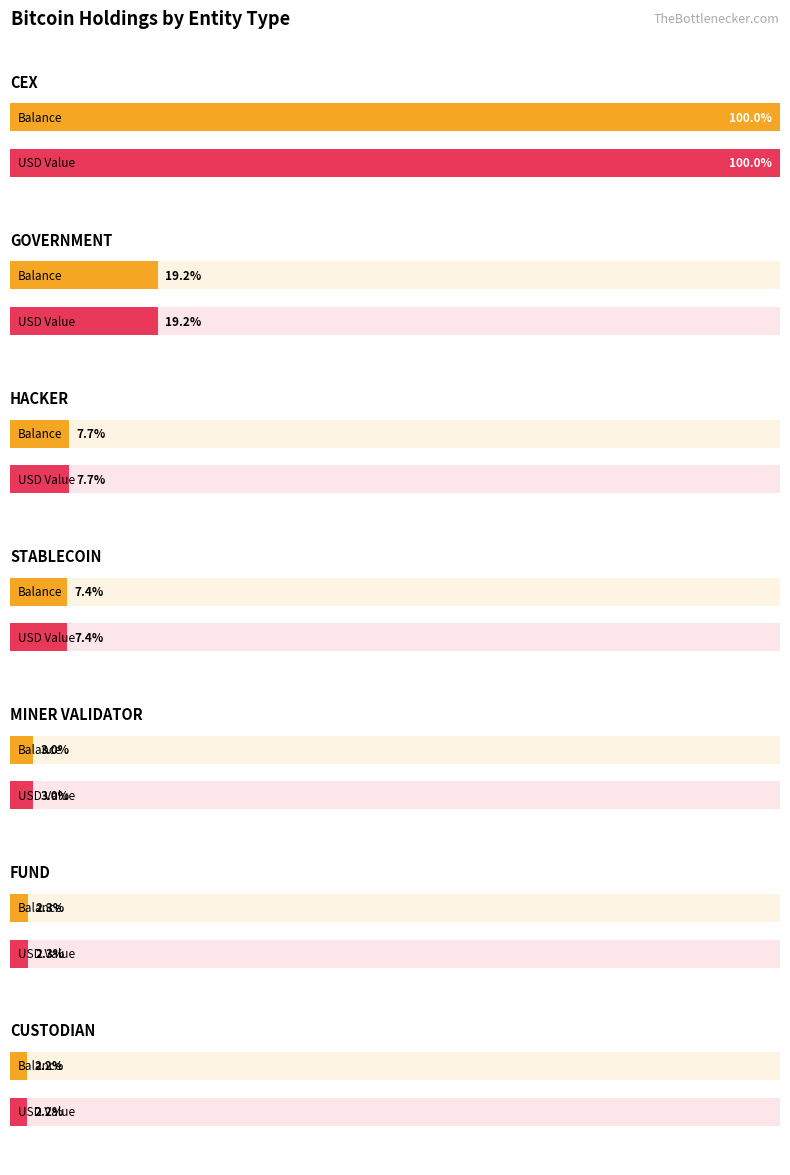

Rank the series by their maximum value, from highest to lowest.

usd, balance